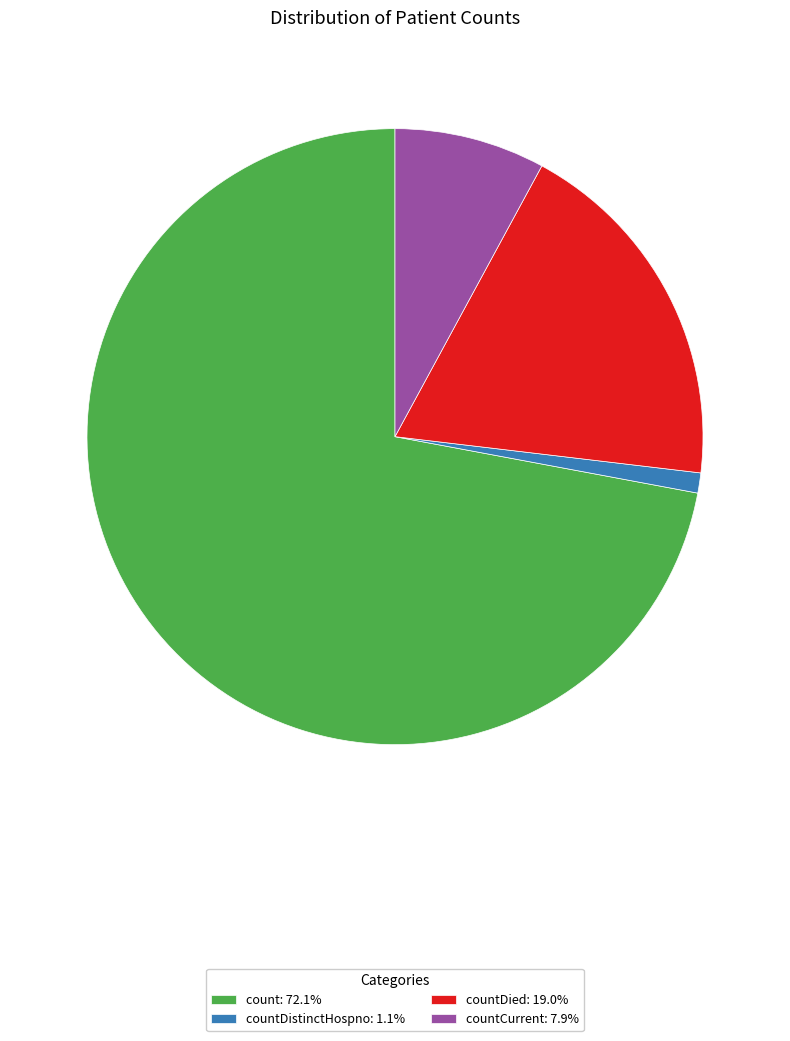

Combined, do countDistinctHospno: 1.1% and countDied: 19.0% account for over 50%?

No